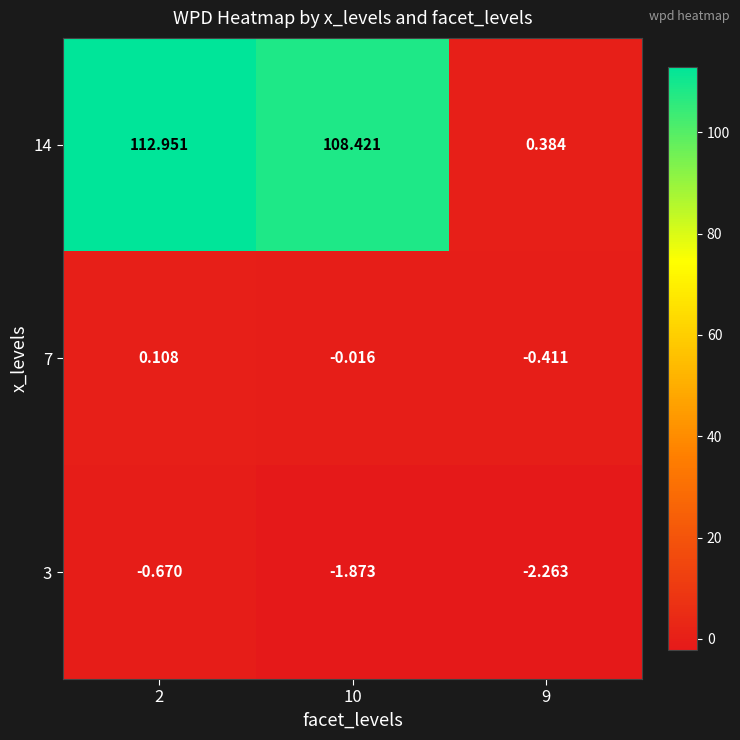

What is the total value across all series at 2?

112.4